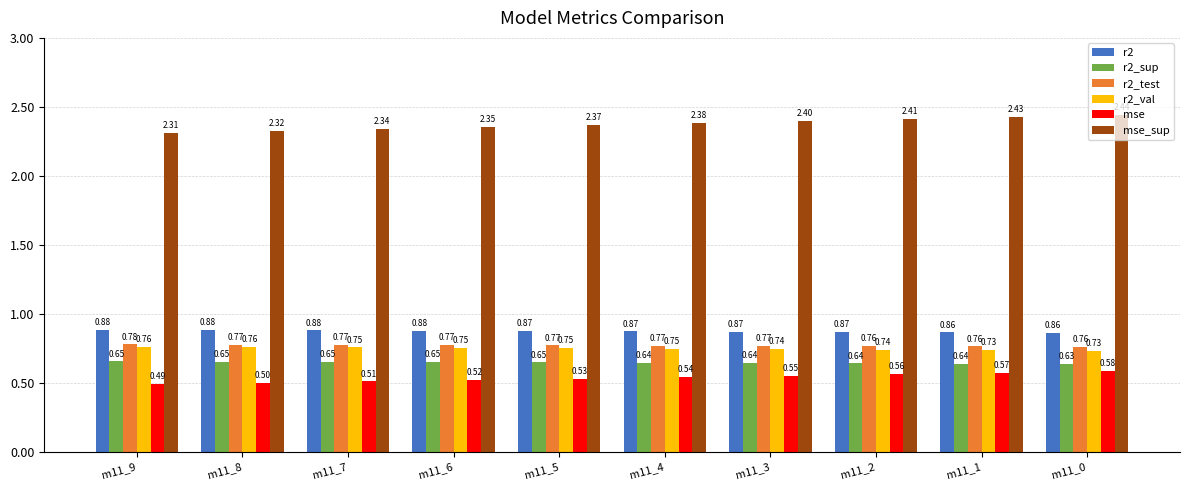

What is the average value of the mse_sup series?

2.4